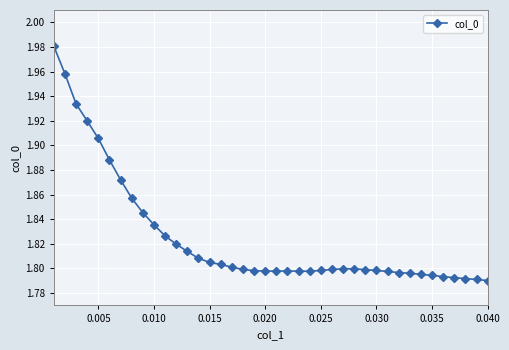

How many values are between 1 and 2?

40